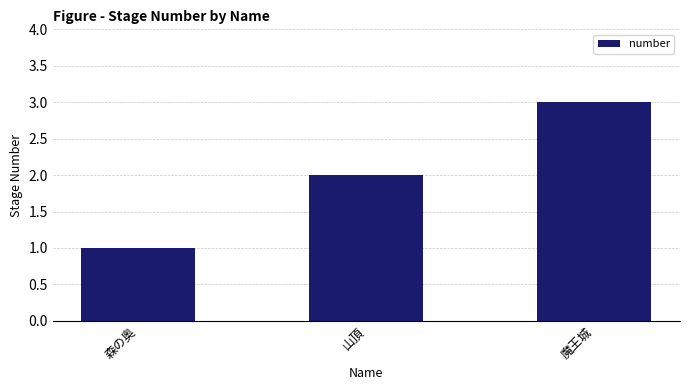

Reading left to right, list all the values displayed in this chart.

森の奥=1	山頂=2	魔王城=3